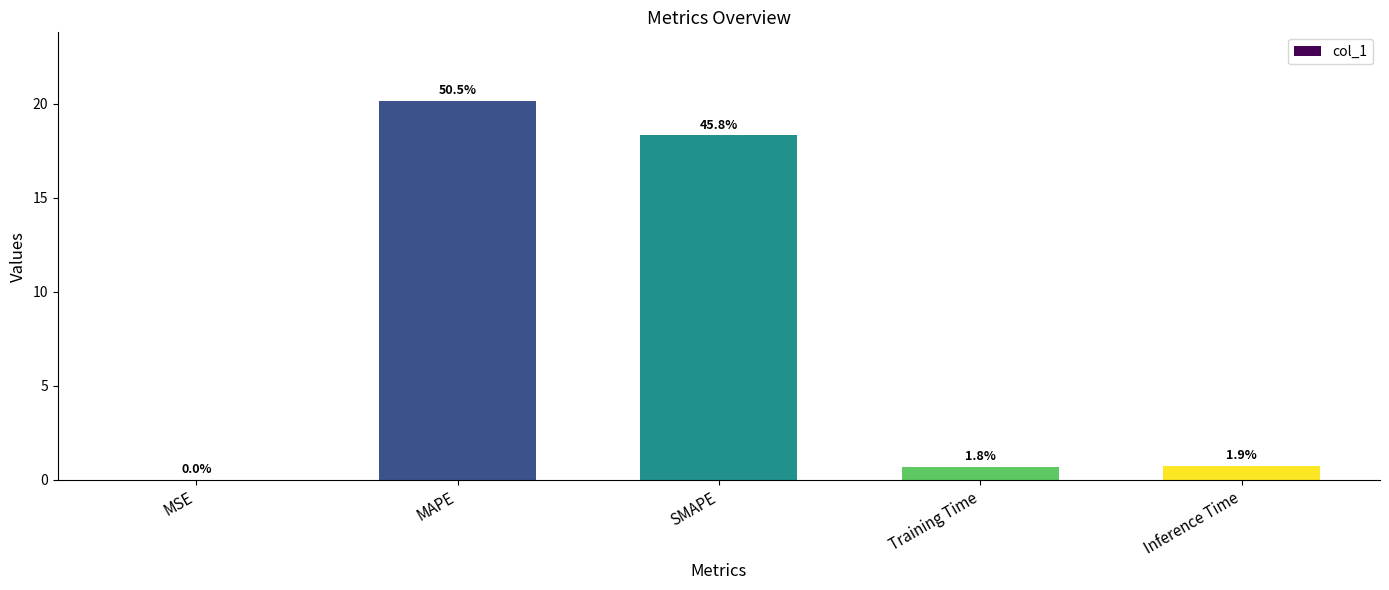

True or false: the data shows 0.4 at Inference Time.

False